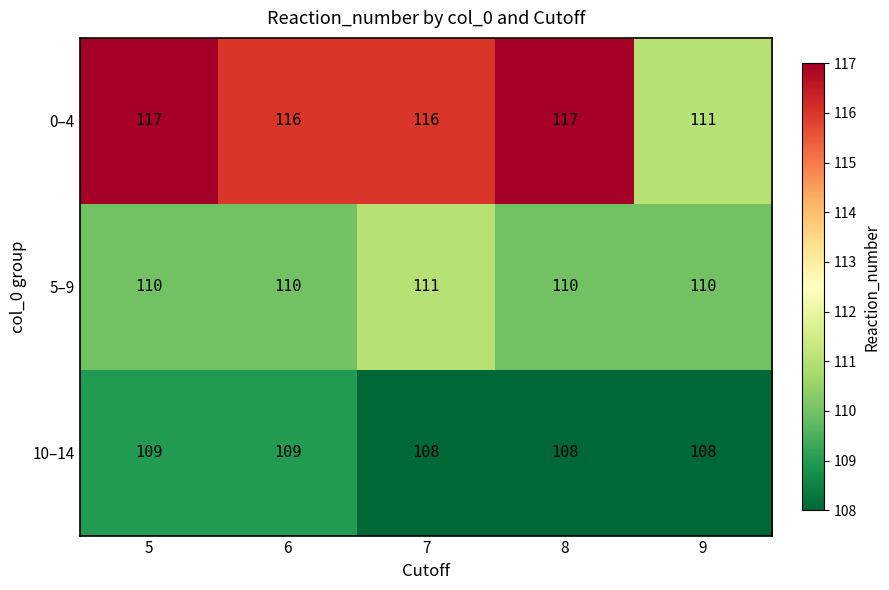

List the series in order of their peak value, lowest first.

10–14, 5–9, 0–4